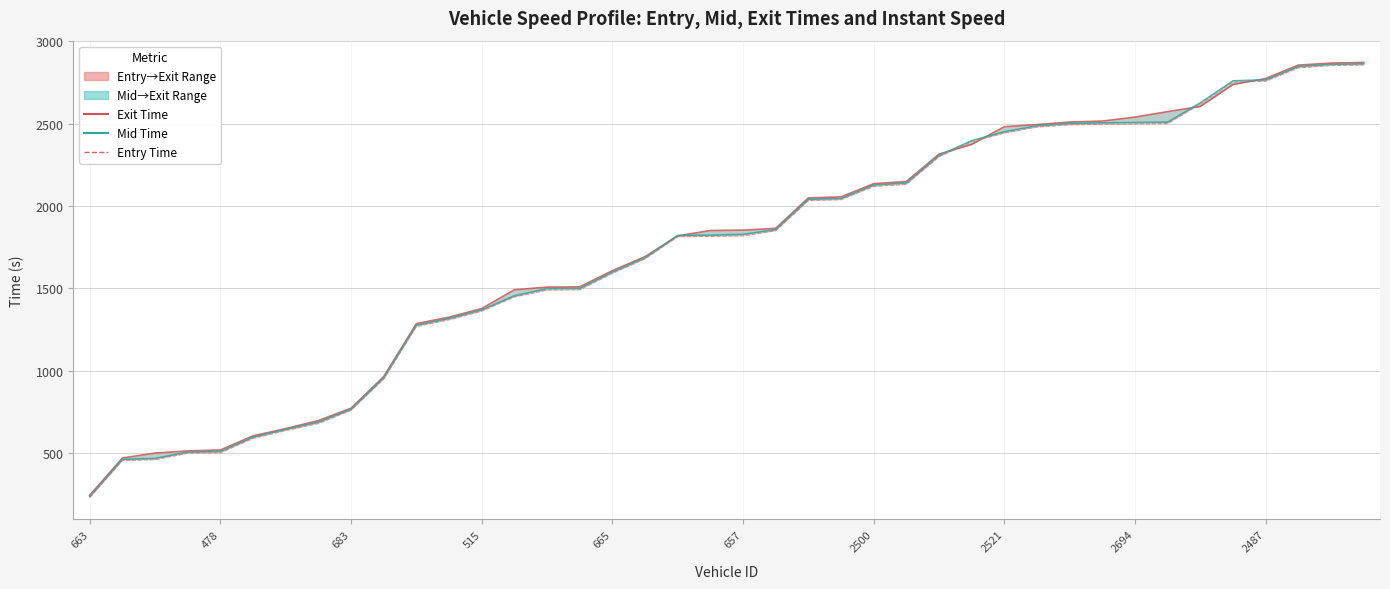

Which category has the highest value across all series?

39